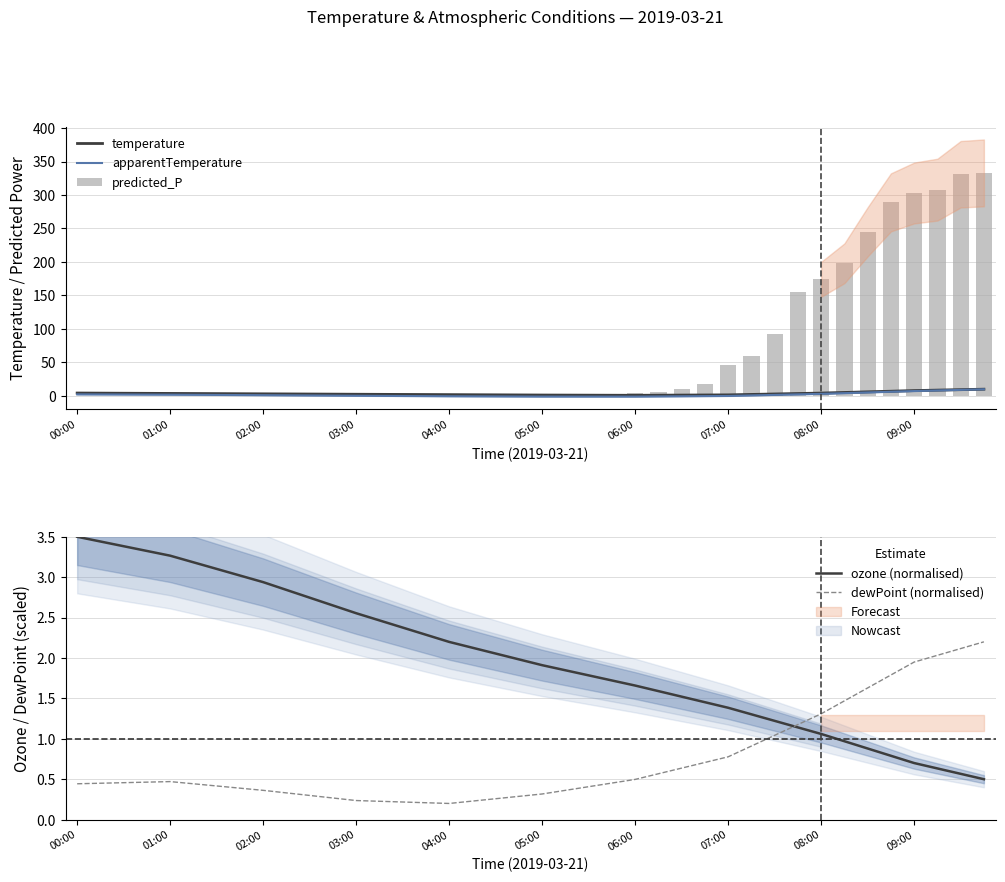

Which series has the largest range (max minus min)?

predicted_P